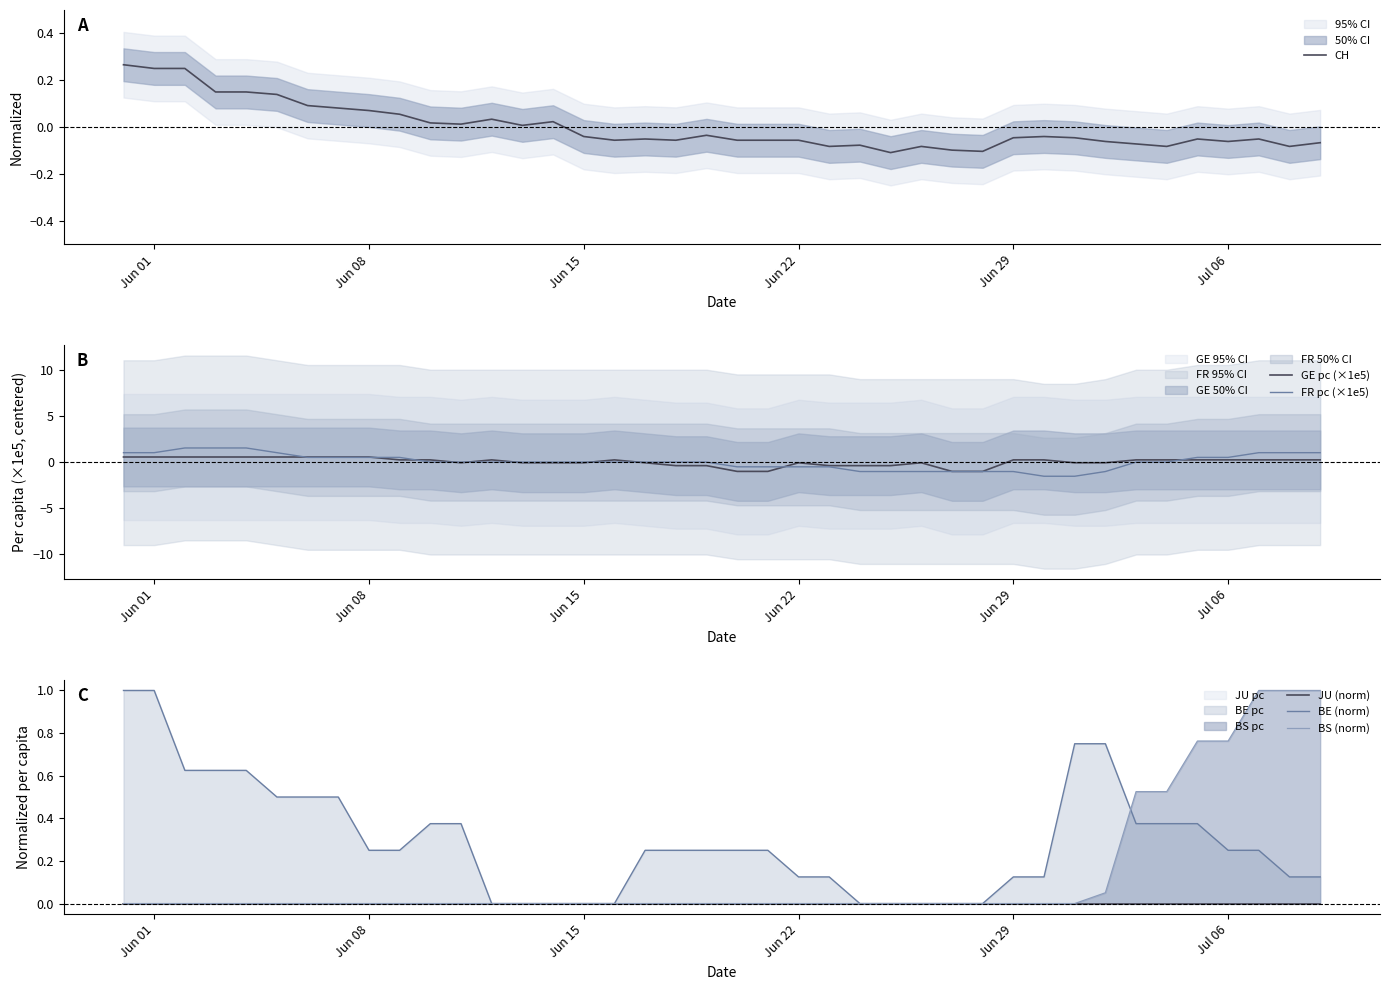

Is this an area chart (filled region under the line)?

No